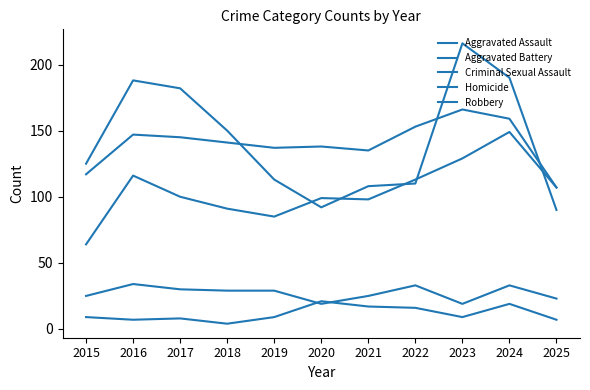

Which series has the widest spread of values?

Robbery